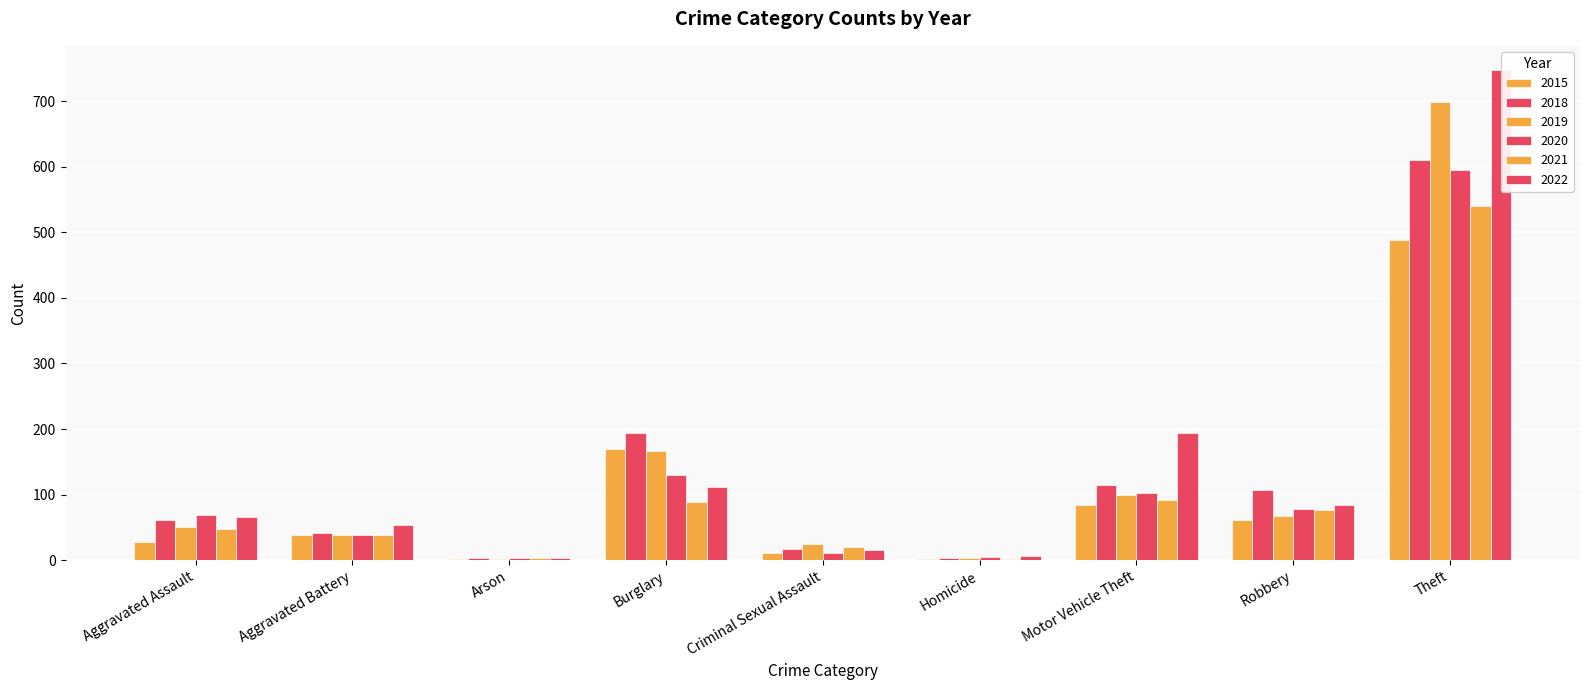

Which category has the lowest value across all series?

Arson